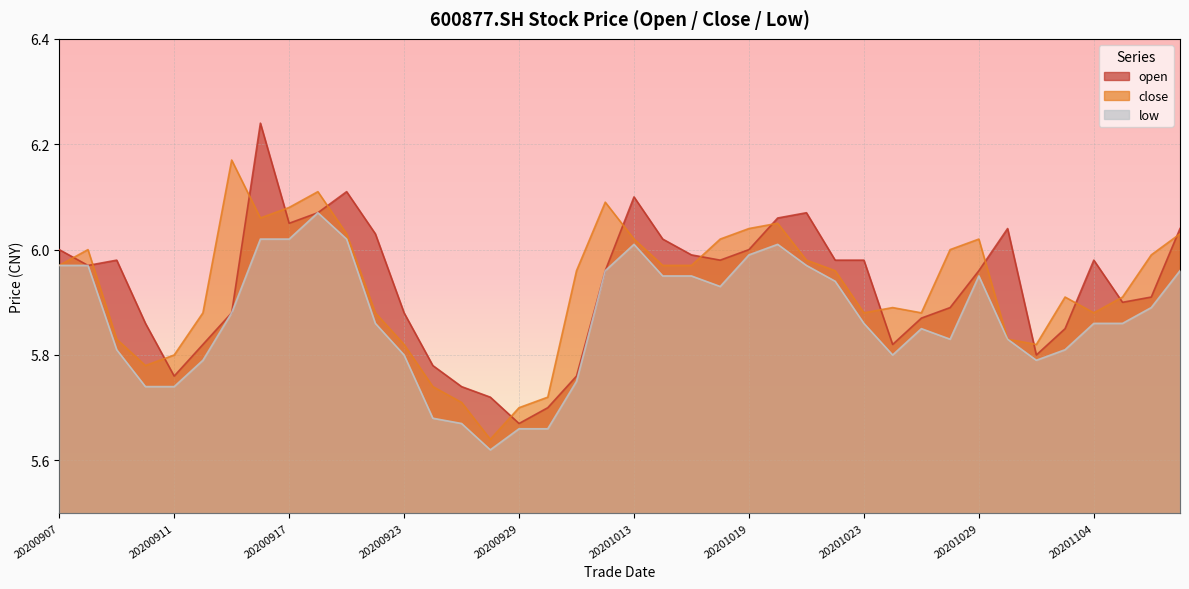

True or false: close has a value of 1.8 at 20201109.

False